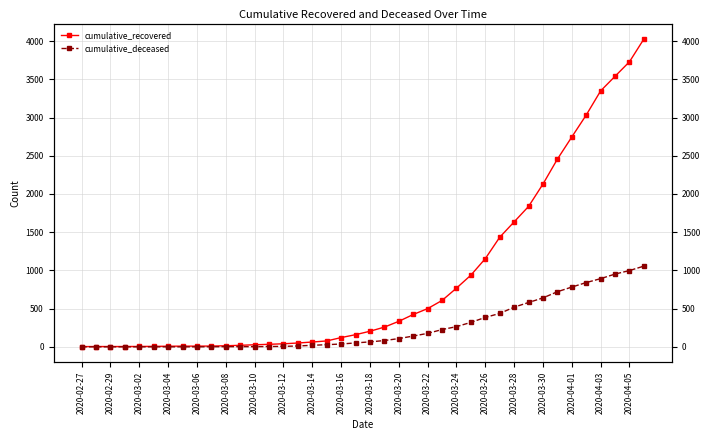

At which label does cumulative_recovered reach its minimum?

2020-02-27